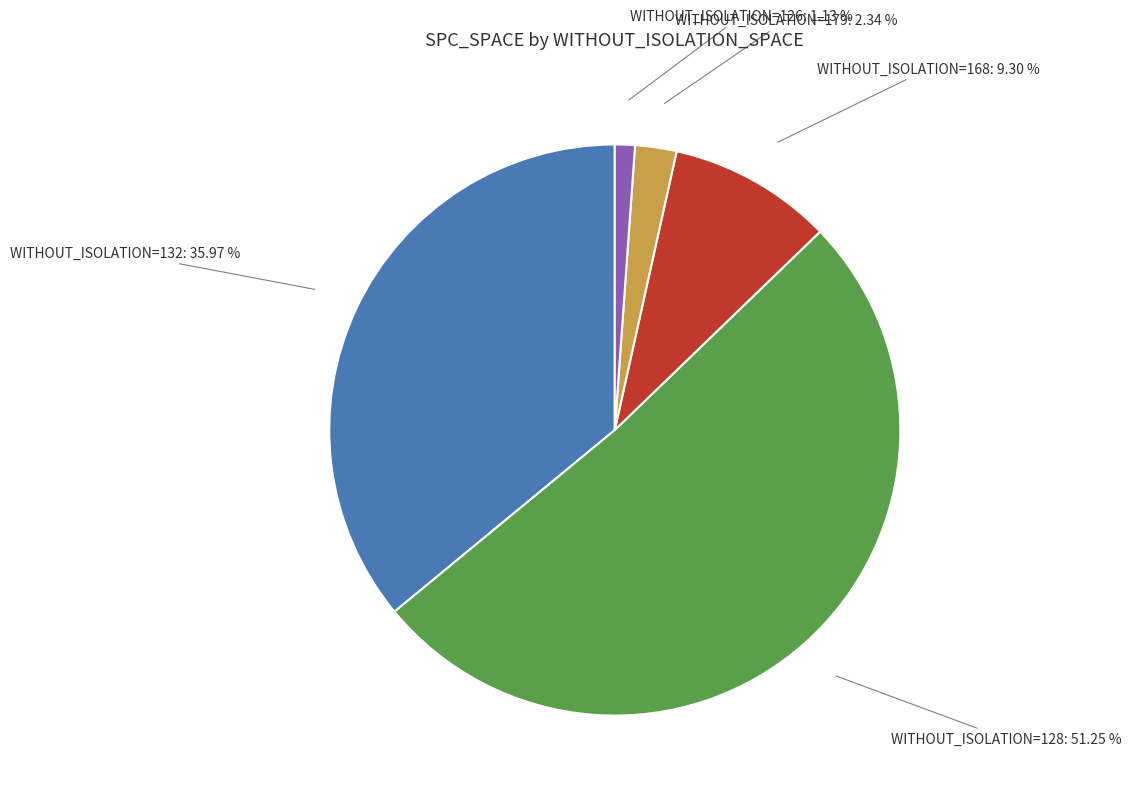

Is there a majority slice in this chart?

Yes